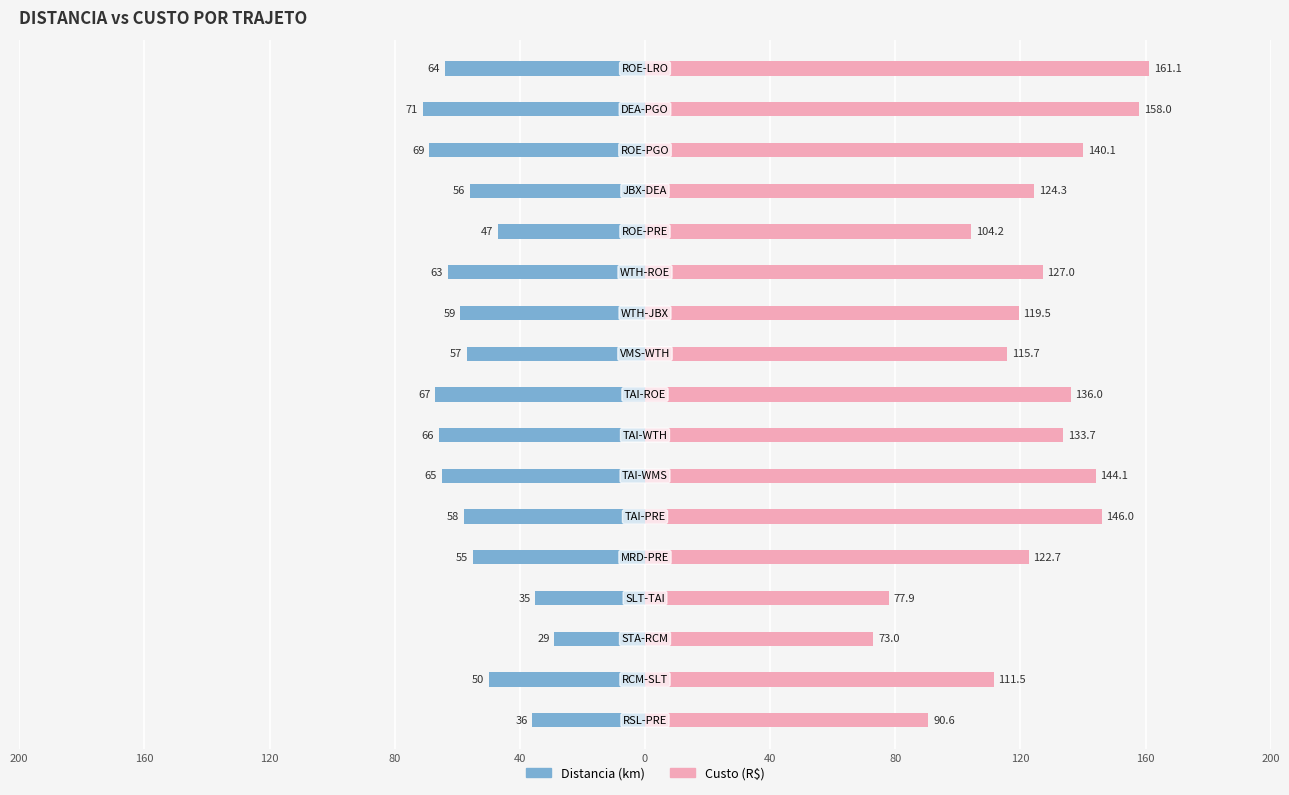

What are all the series names shown in the legend?

Distancia, Custo